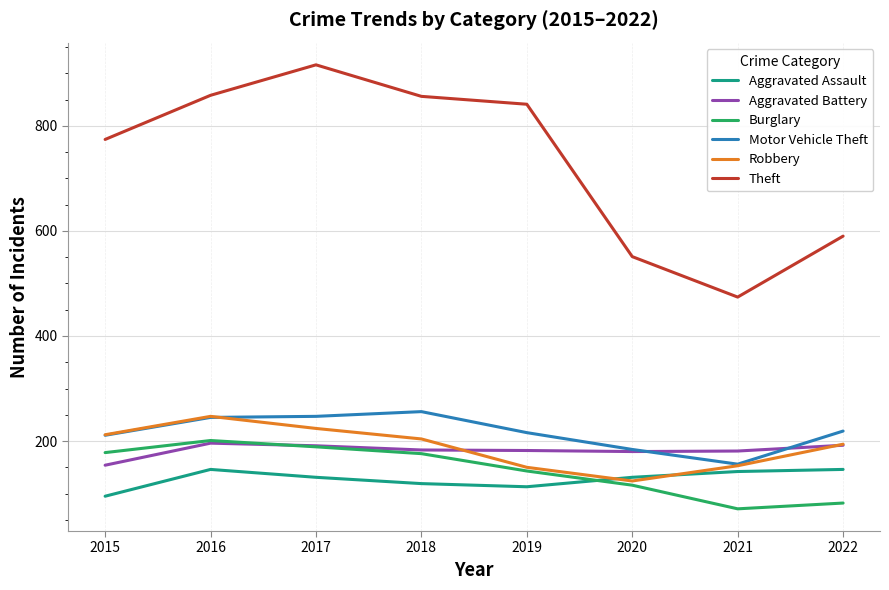

Which series has the largest total across all categories?

Theft